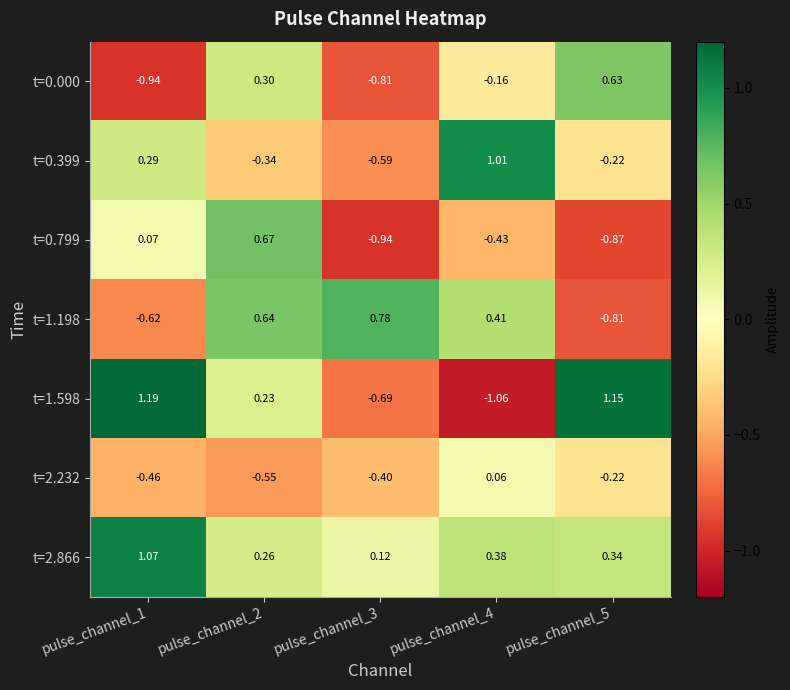

At pulse_channel_3, list the series in order from smallest to largest.

t=0.799, t=0.000, t=1.598, t=0.399, t=2.232, t=2.866, t=1.198